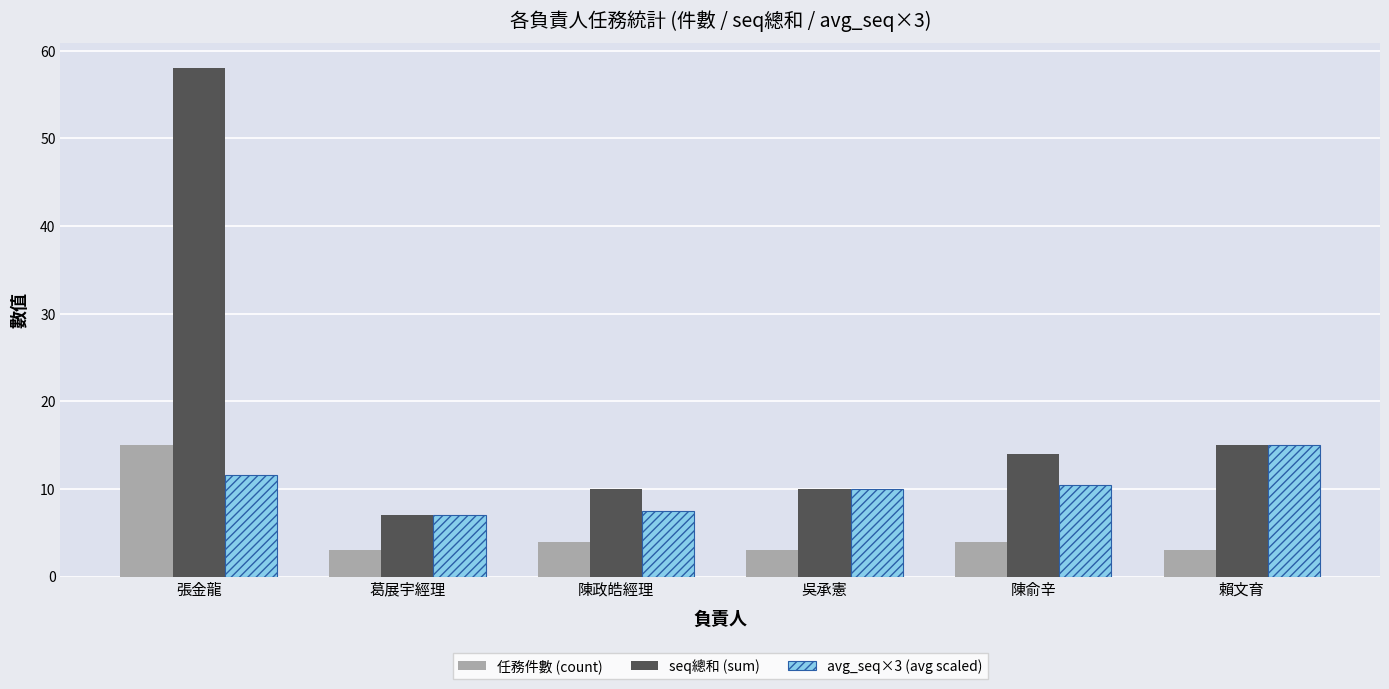

Is the value of 任務件數 (count) at 葛展宇經理 greater than the value of seq總和 (sum) at 陳俞辛?

No